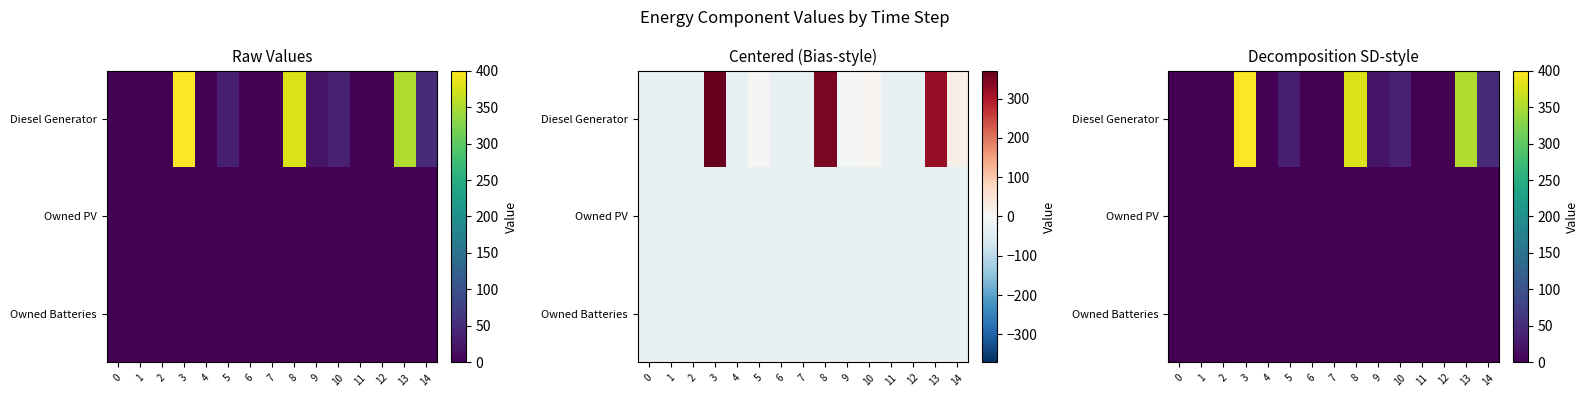

Reading left to right, extract all data points from this chart.

row_0: 0=0	1=0	2=0	3=400	4=0	5=33	6=0	7=0	8=378	9=22	10=36	11=0	12=0	13=353	14=49
row_1: 0=0	1=0	2=0	3=0	4=0	5=0	6=0	7=0	8=0	9=0	10=0	11=0	12=0	13=0	14=0
row_2: 0=0	1=0	2=0	3=0	4=0	5=0	6=0	7=0	8=0	9=0	10=0	11=0	12=0	13=0	14=0